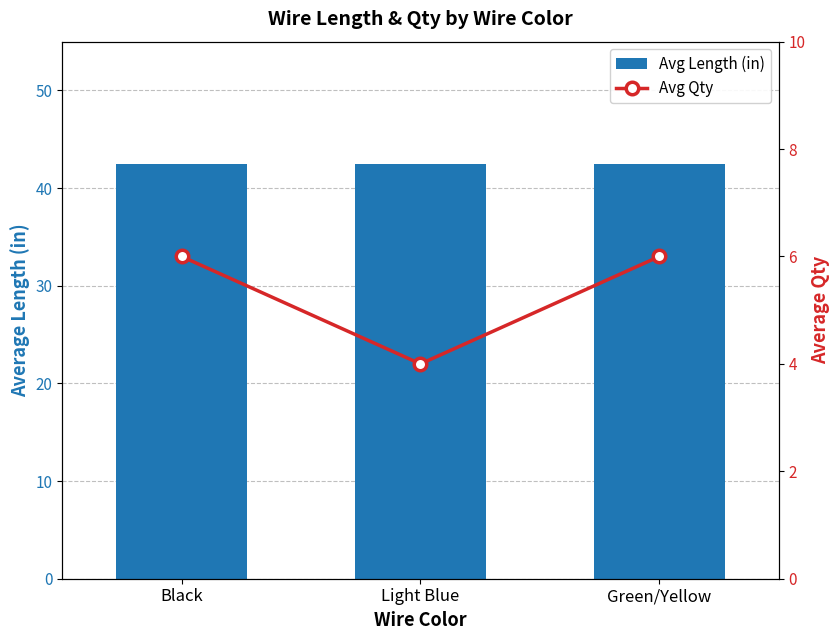

What position from the left is Green/Yellow?

3